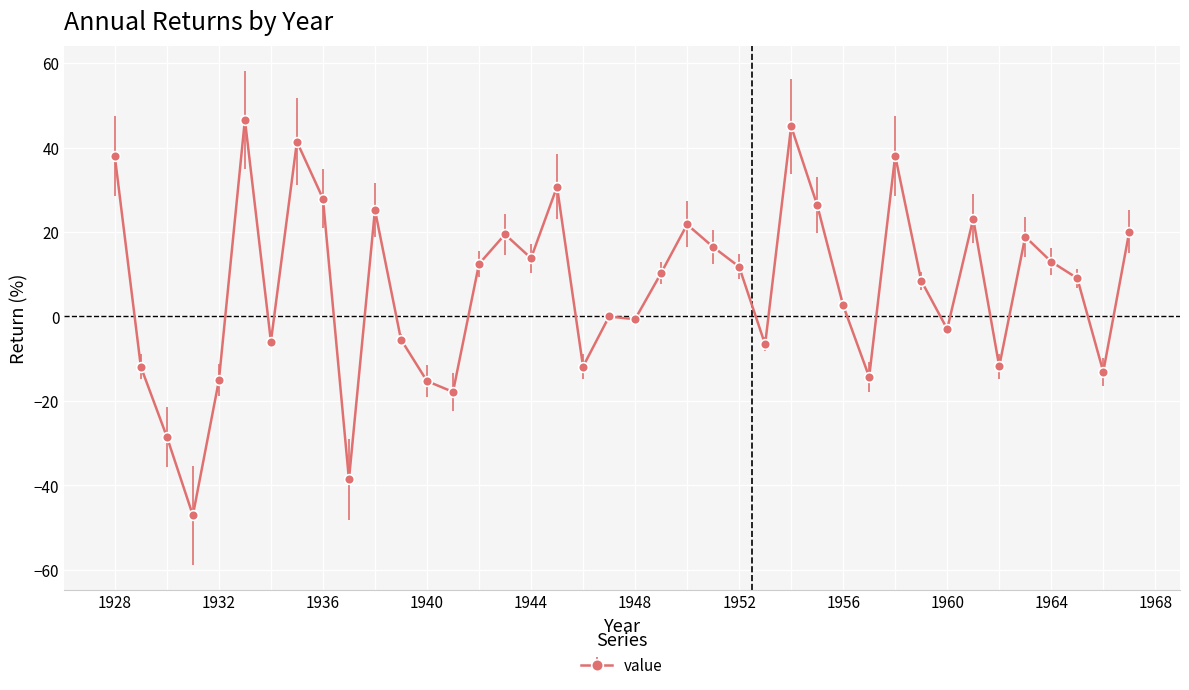

What is the average value?

6.8